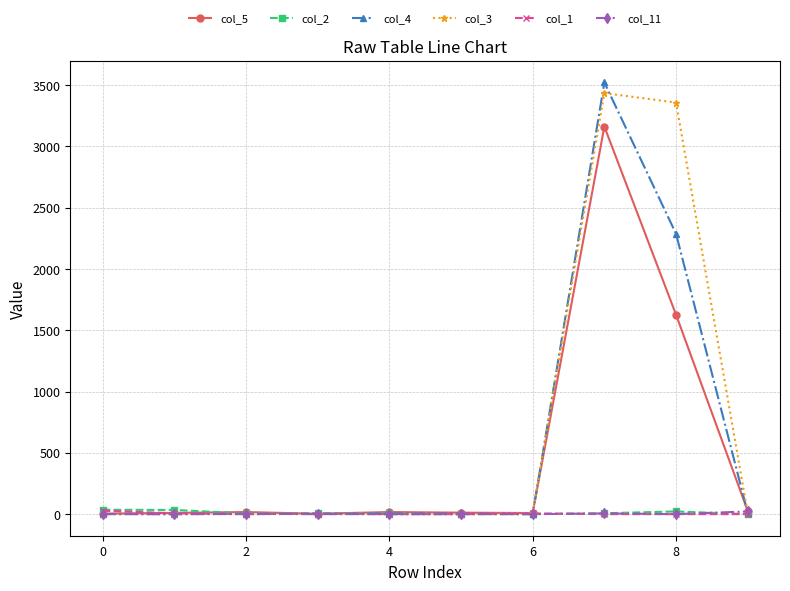

Which series has the widest spread of values?

col_4